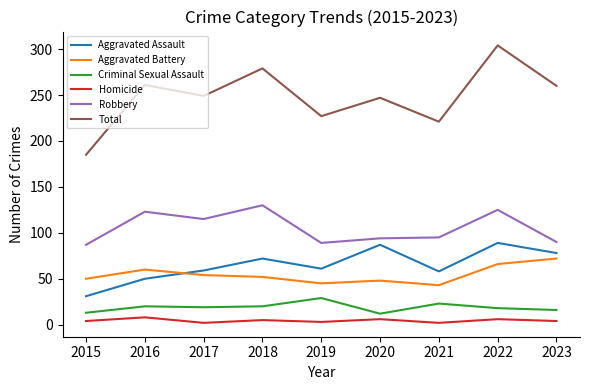

True or false: Aggravated Battery and Homicide cross at least once.

False